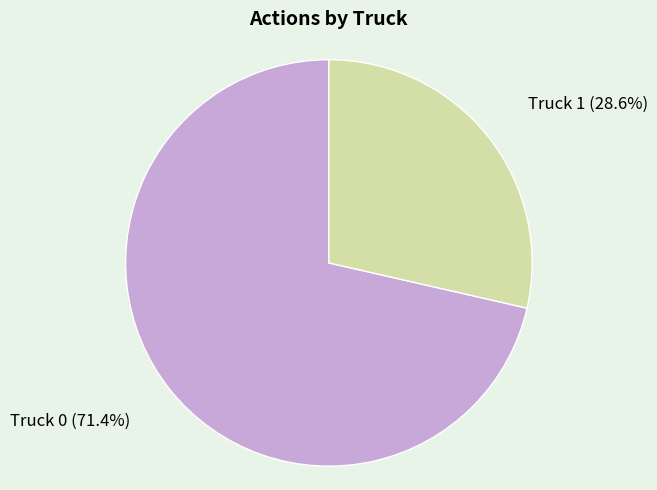

Is there any slice that represents more than half of the pie?

Yes